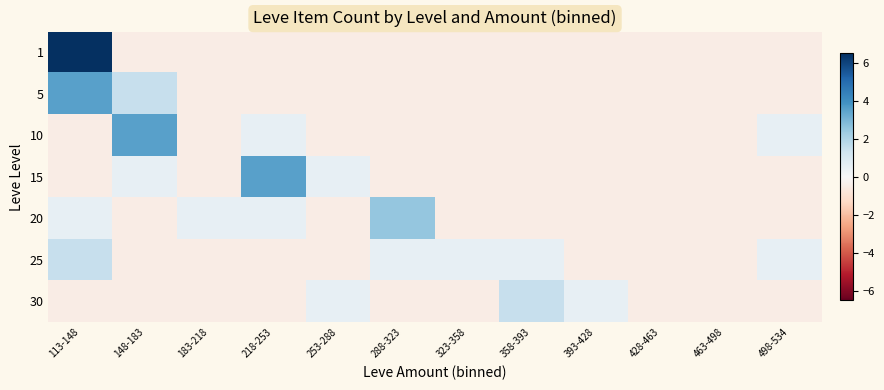

Count the number of data series in this chart.

7